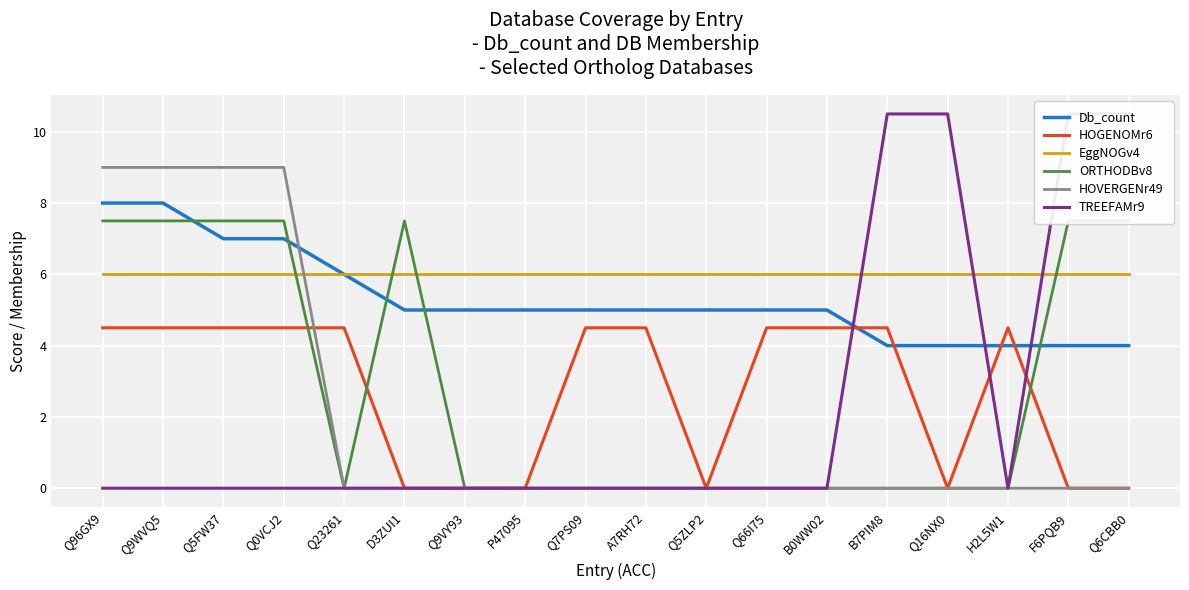

Between Q0VCJ2 and B7PIM8, which is larger?

Q0VCJ2